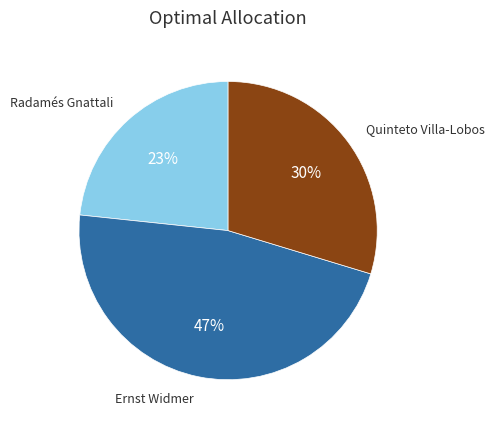

Does any single category account for the majority?

No